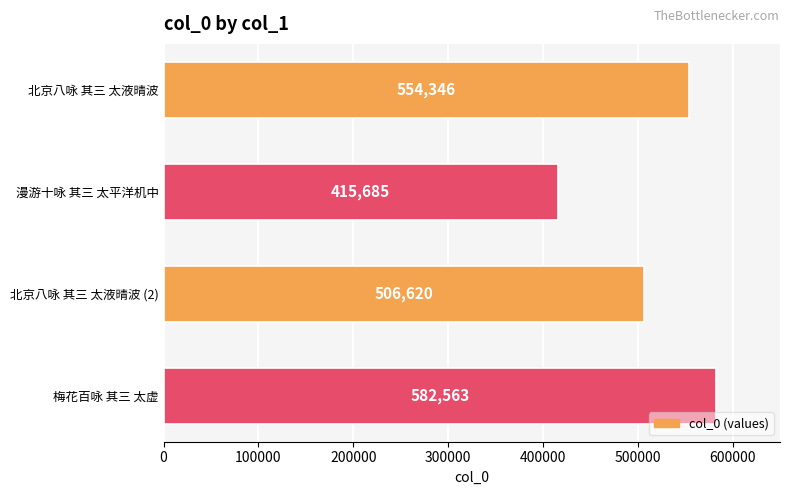

What is the average value?

514804